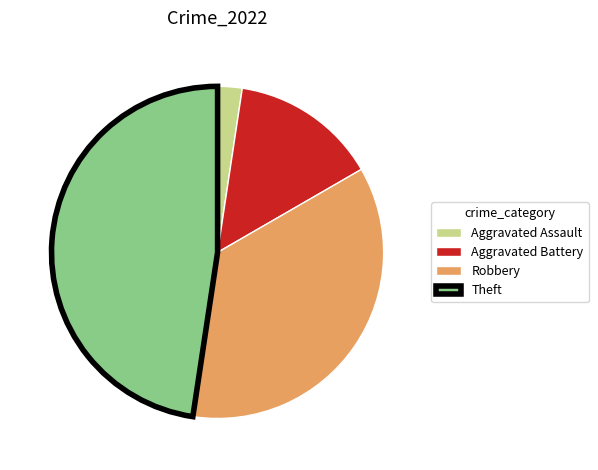

True or false: Aggravated Battery accounts for 14% of the total.

True